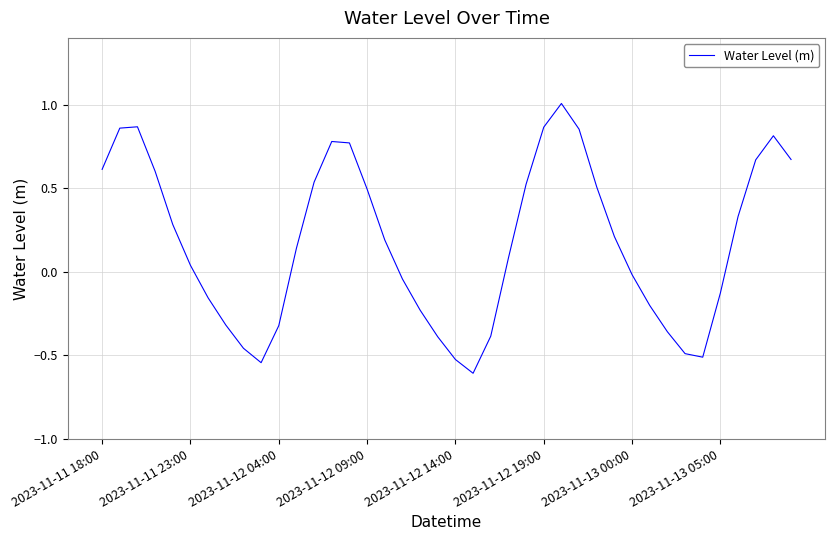

What is the difference between the maximum and minimum values?

1.6